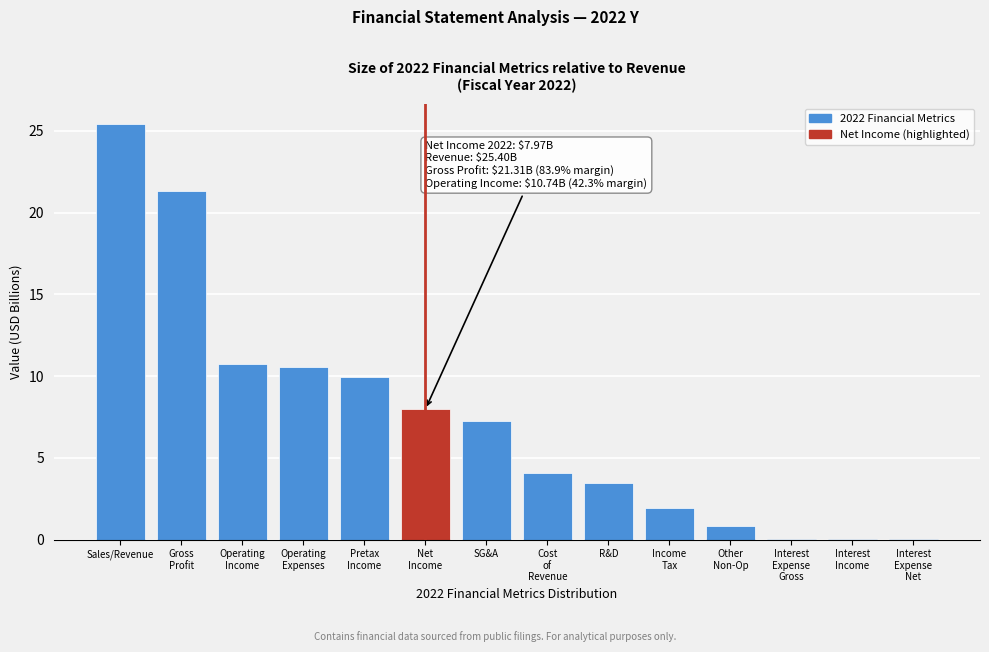

True or false: the data shows 4.1 at SG&A.

False